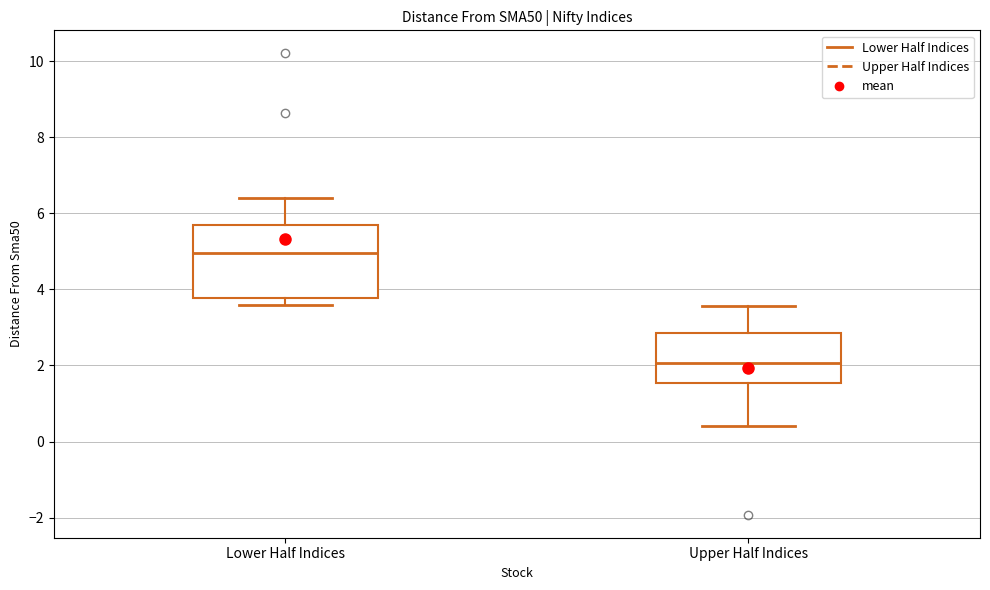

Reading left to right, transcribe this box plot: for each box, give where its median line is, the range the box spans, and where its two whiskers end, as read against the y-axis. The values are not printed on the chart, so give them approximately, as read against the axis.

Lower Half Indices: median 5.0, box 3.8 to 5.6, whiskers 3.6 to 6.4
Upper Half Indices: median 2.0, box 1.6 to 2.8, whiskers 0.4 to 3.6